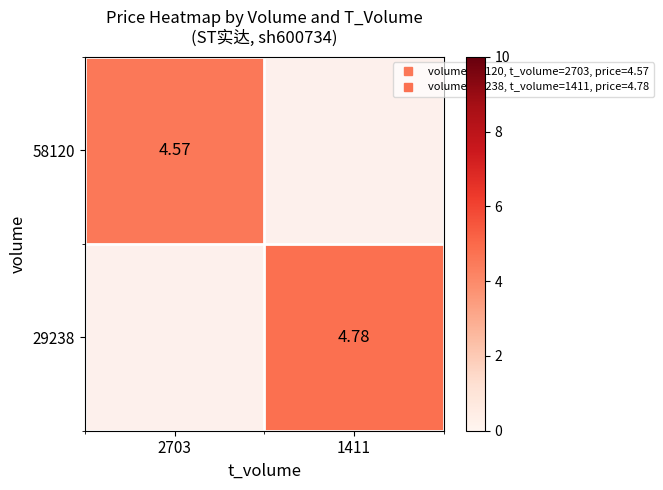

What value does the 58120 series have at 2703?

4.6